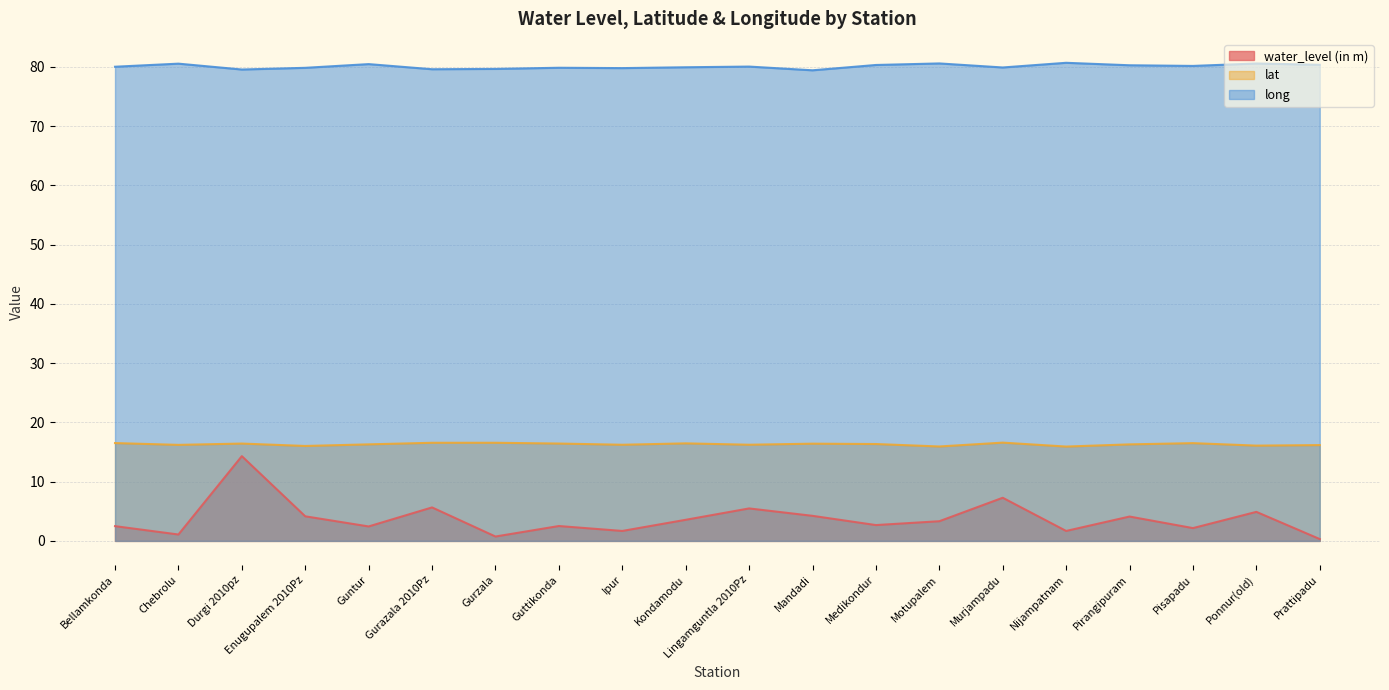

List the labels in order of water_level (in m) value, smallest first.

Prattipadu, Gurzala, Chebrolu, Ipur, Nijampatnam, Pisapadu, Guntur, Bellamkonda, Guttikonda, Medikondur, Motupalem, Kondamodu, Pirangipuram, Enugupalem 2010Pz, Mandadi, Ponnur(old), Lingamguntla 2010Pz, Gurazala 2010Pz, Murjampadu, Durgi 2010pz